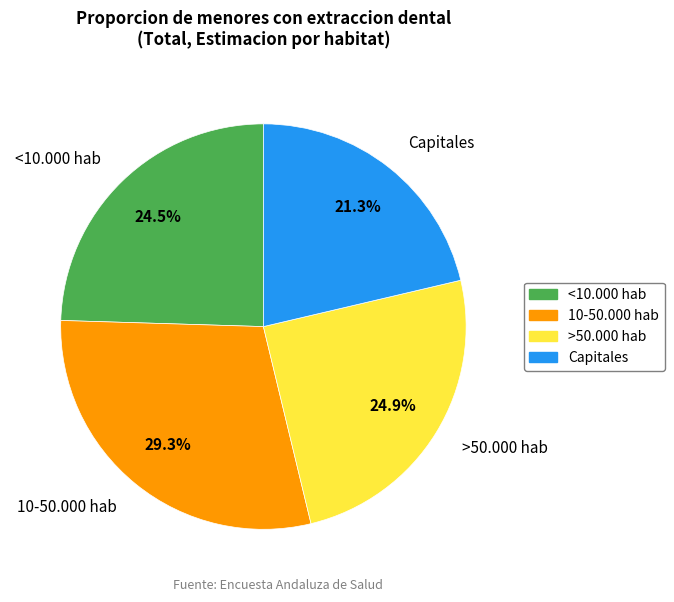

How many segments does this pie chart have?

4